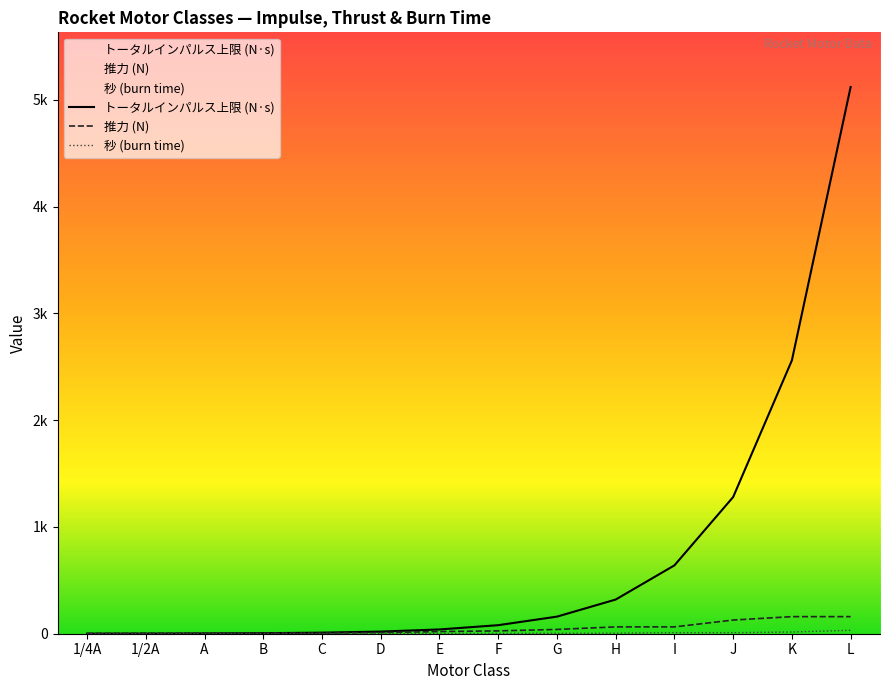

Which series has the largest total across all categories?

トータルインパルス上限 (N·s)